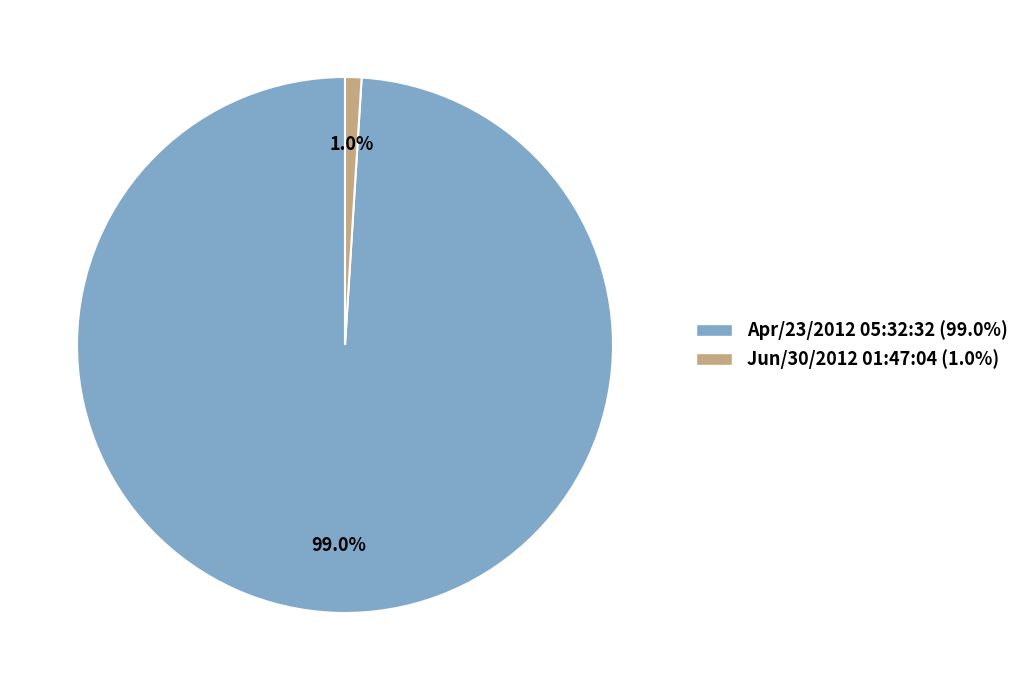

Rank the categories by value from highest to lowest.

Apr/23/2012 05:32:32, Jun/30/2012 01:47:04